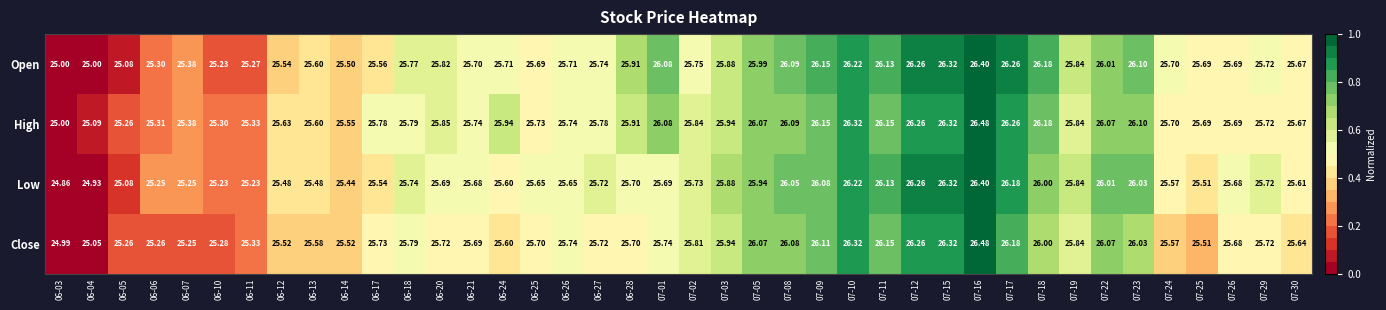

Between 06-17 and 07-08, which series saw the biggest shift?

Open